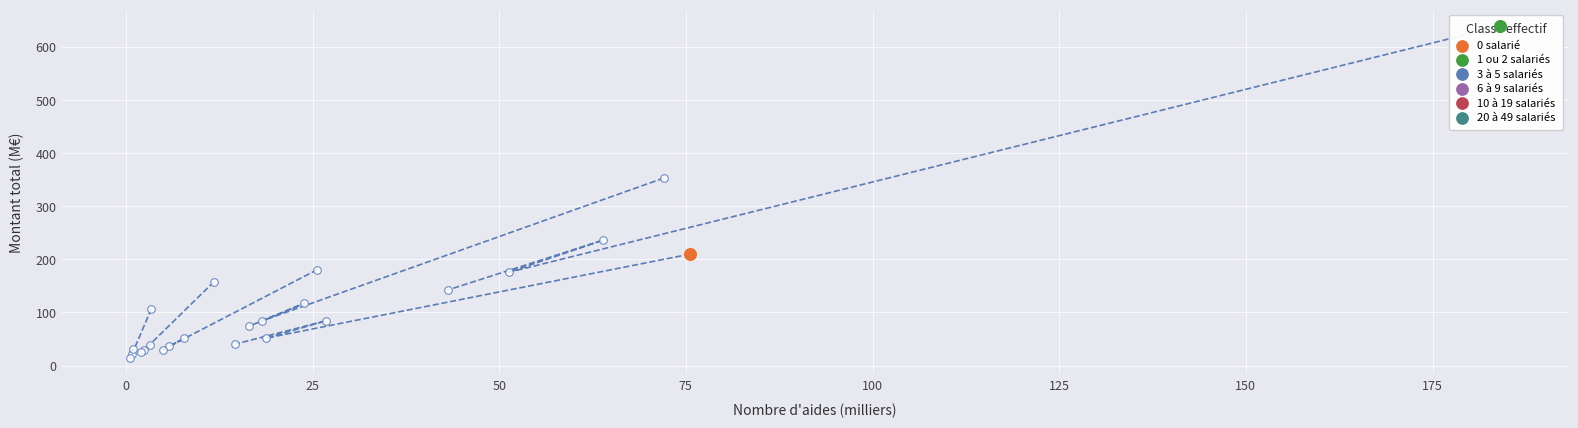

Is the value of 10 à 19 salariés at Centre-Val de Loire greater than the value of 20 à 49 salariés at Auvergne-Rhône-Alpes?

No